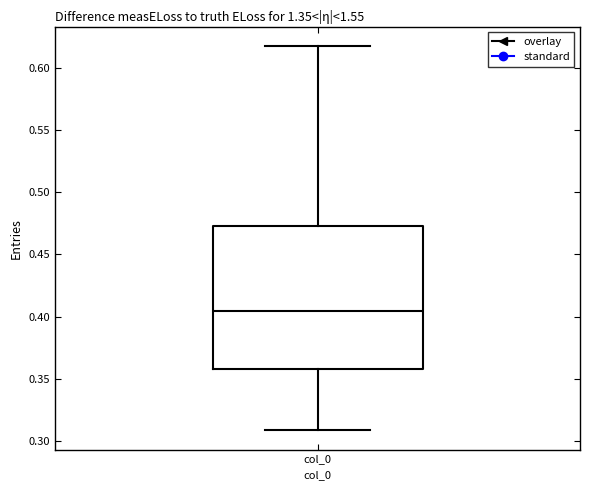

Transcribe this box plot: give where the median line is, the range the box spans, and where the two whiskers end, as read against the y-axis. The values are not printed on the chart, so give them approximately, as read against the axis.

median 0.405, box 0.360 to 0.475, whiskers 0.310 to 0.620